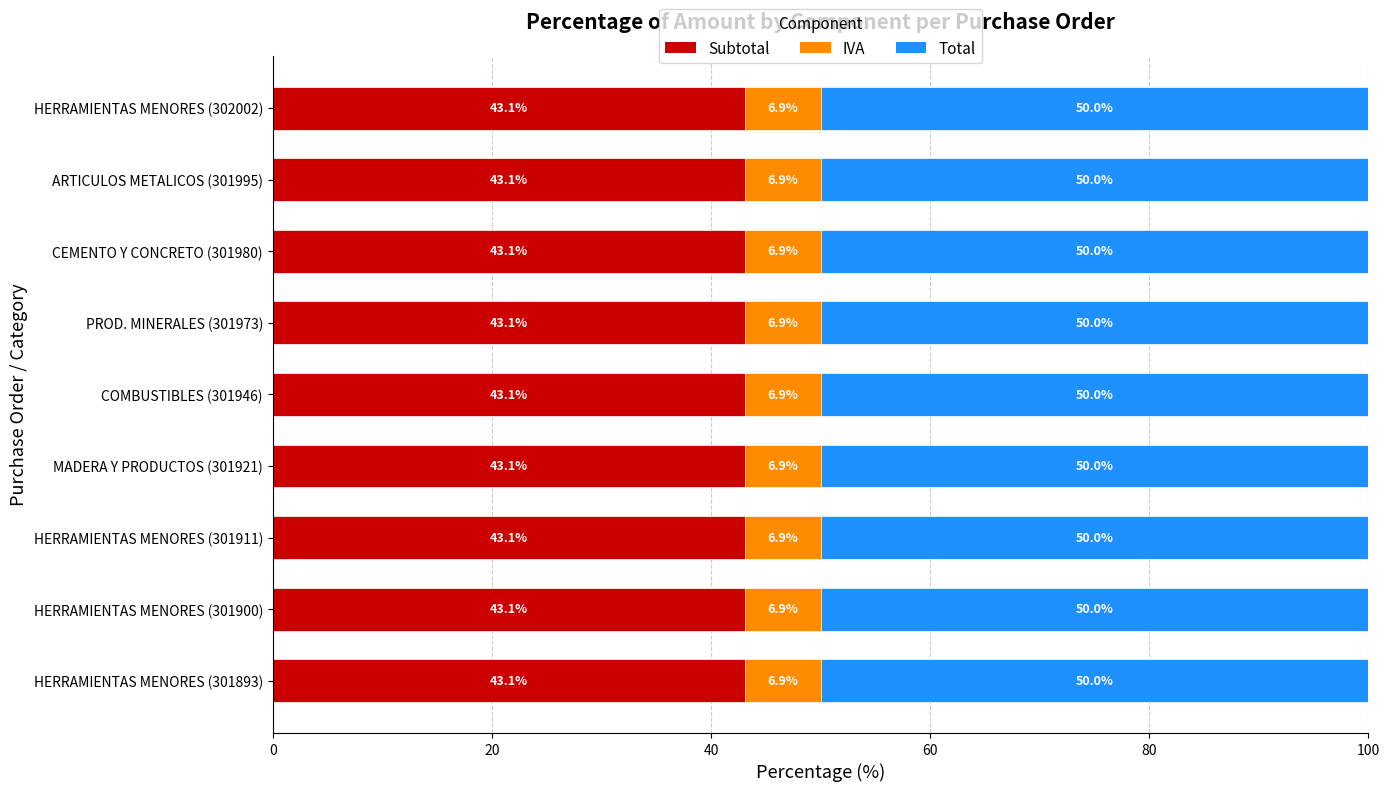

What is the sum of the Subtotal values at COMBUSTIBLES (301946) and MADERA Y PRODUCTOS (301921)?

86.2